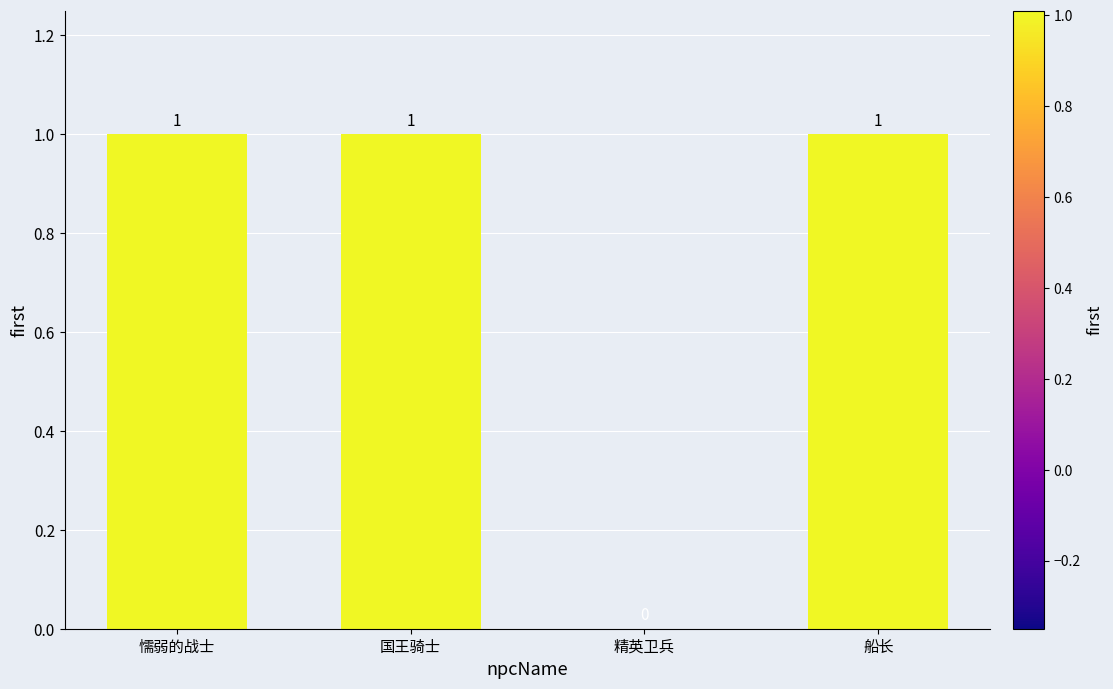

What is the maximum value shown in the chart?

1